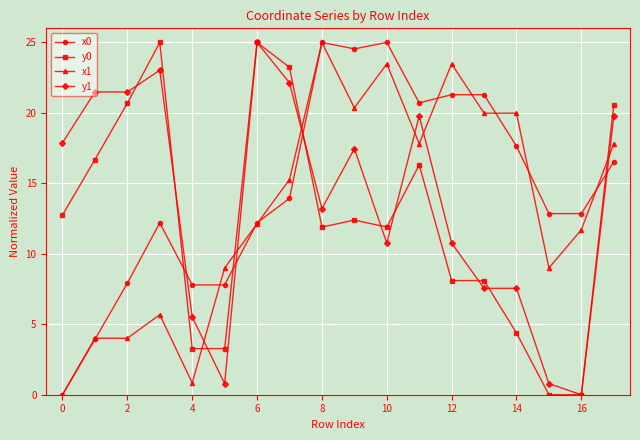

How many lines are shown in the chart?

4